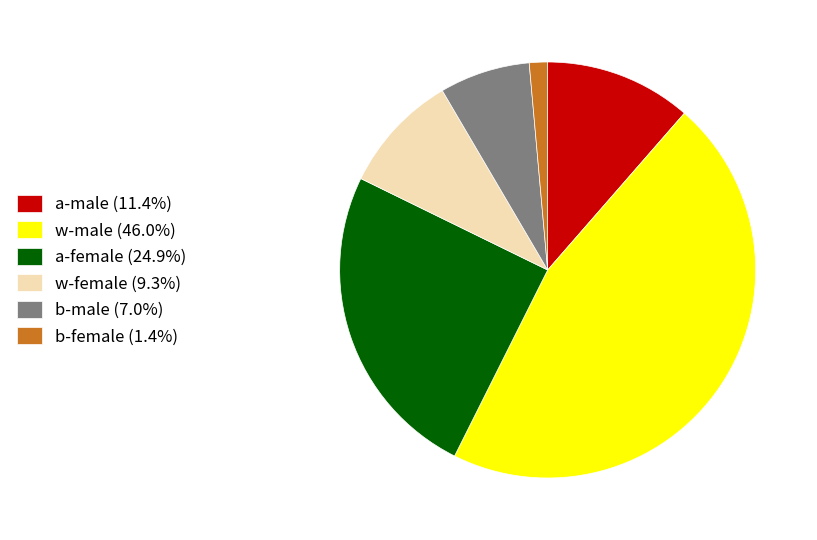

Combined, do w-male (46.0%) and a-male (11.4%) account for over 50%?

Yes